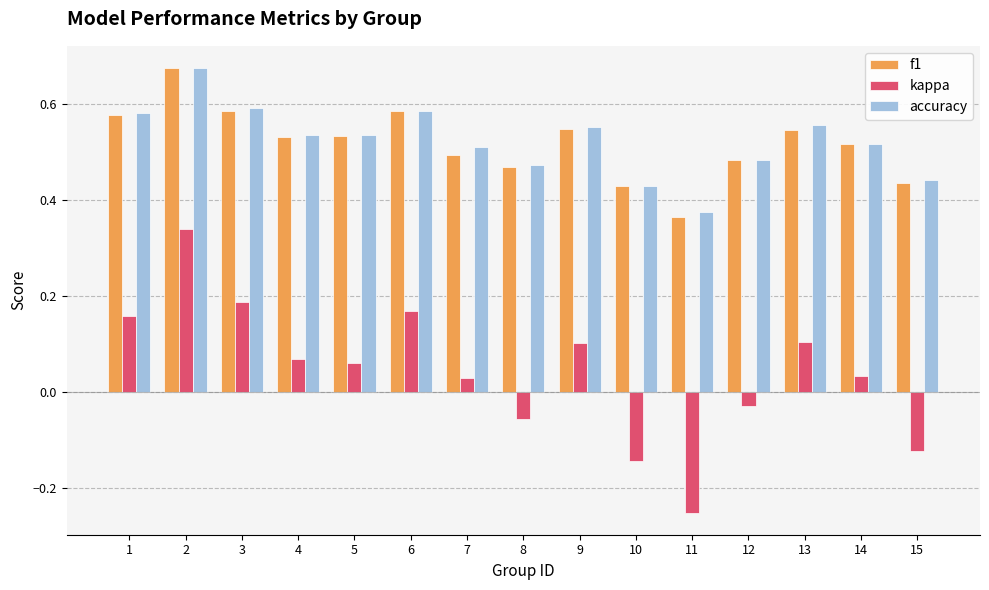

What is the sum of all accuracy values?

7.8